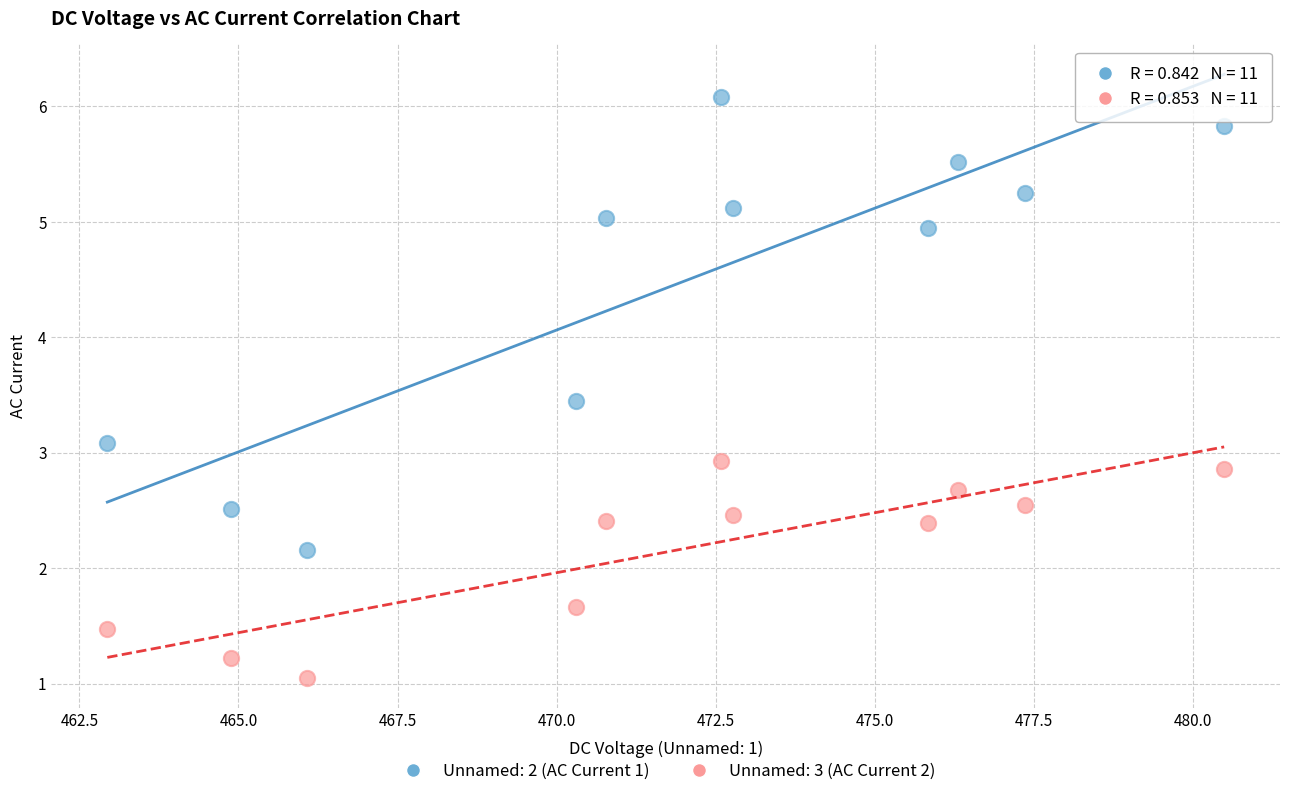

Which series reaches the minimum Y coordinate?

Unnamed: 3 (AC Current 2)